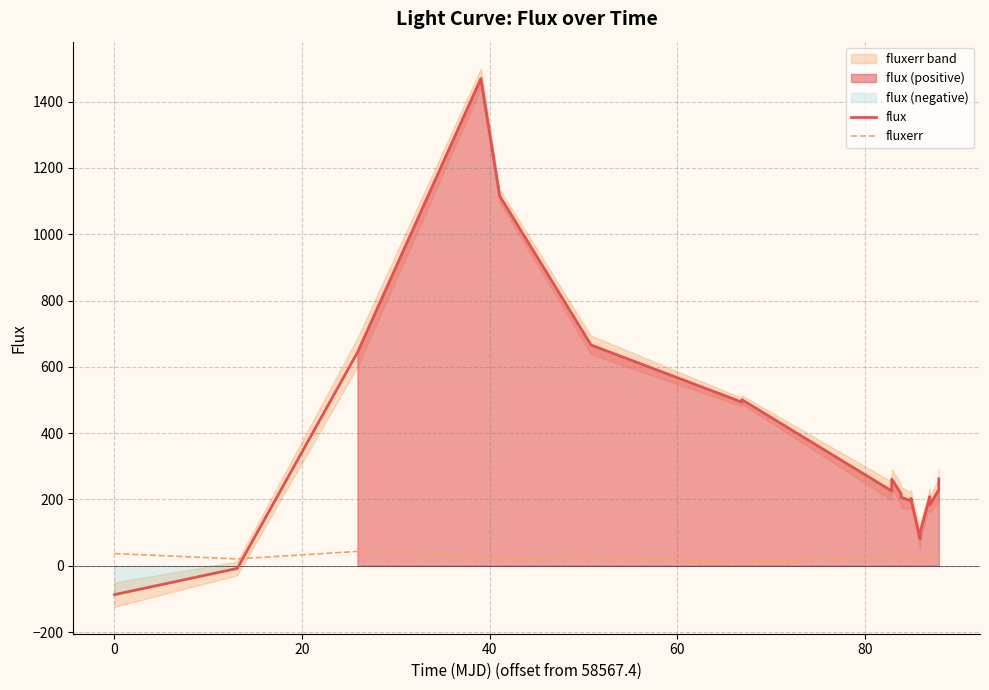

How many times do flux and fluxerr cross each other?

1